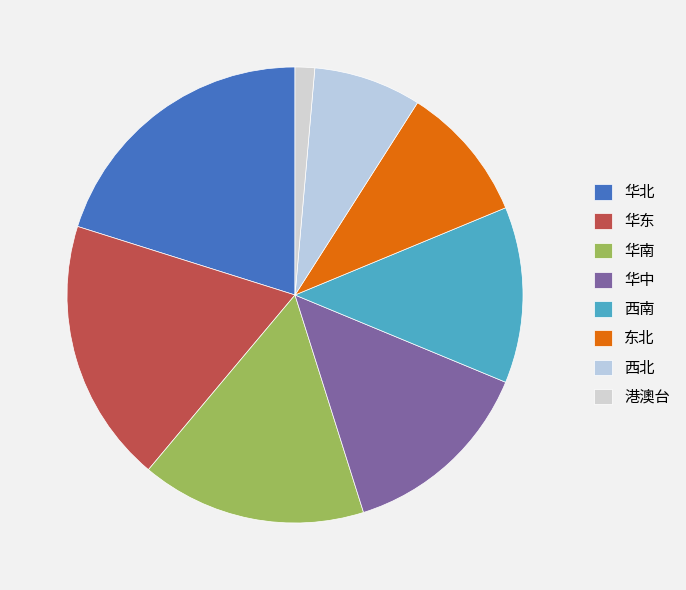

Approximately how many times larger is the value at 华南 compared to 西北?

2.1